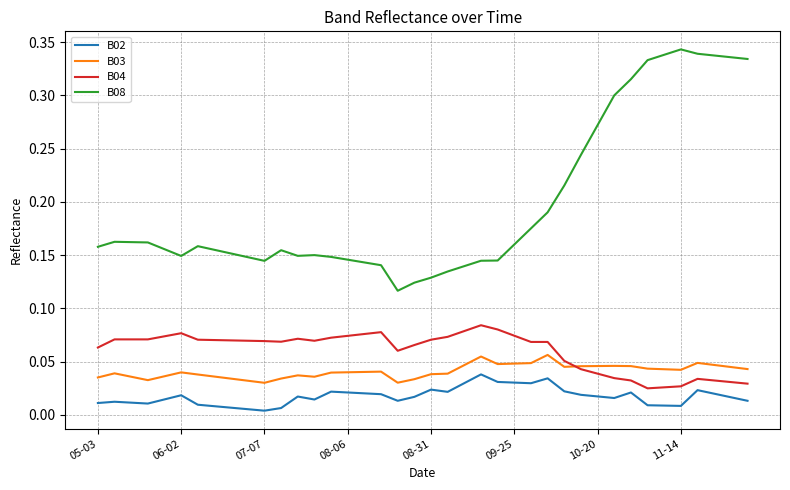

List the series in order of their peak value, lowest first.

B02, B03, B04, B08